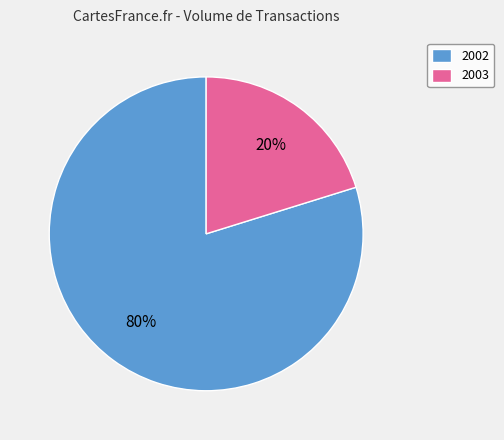

Is there any slice that represents more than half of the pie?

Yes